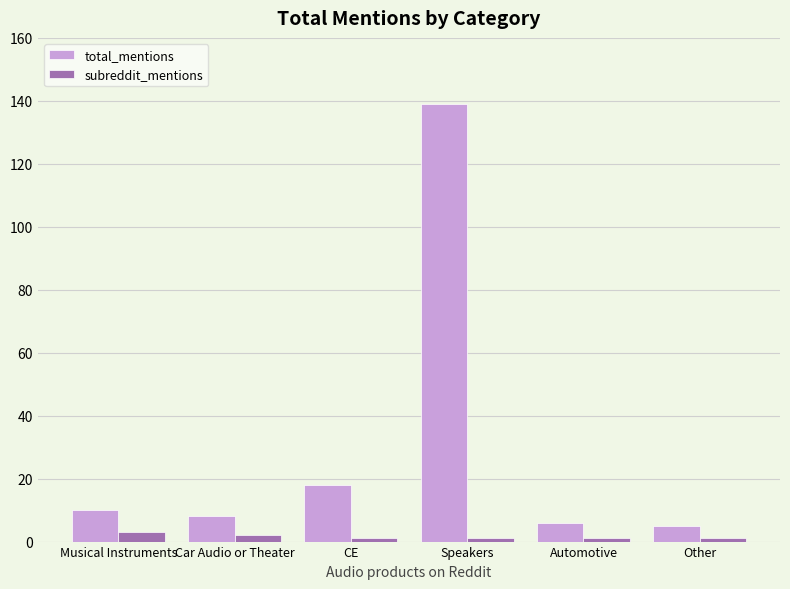

List the series in order of their overall mean, highest first.

total_mentions, subreddit_mentions